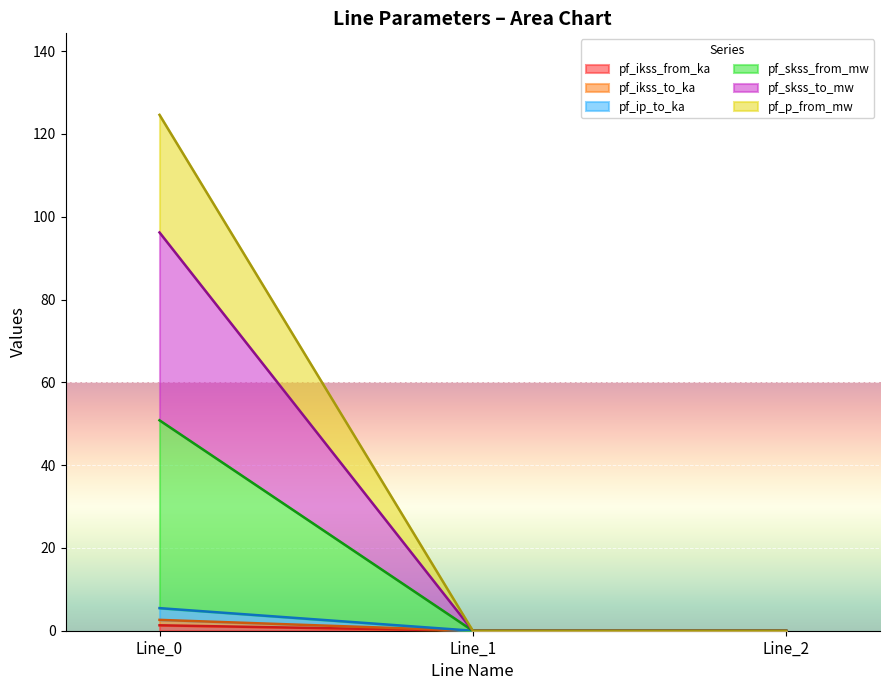

What is the difference between the pf_ip_to_ka values at Line_0 and Line_2?

2.6